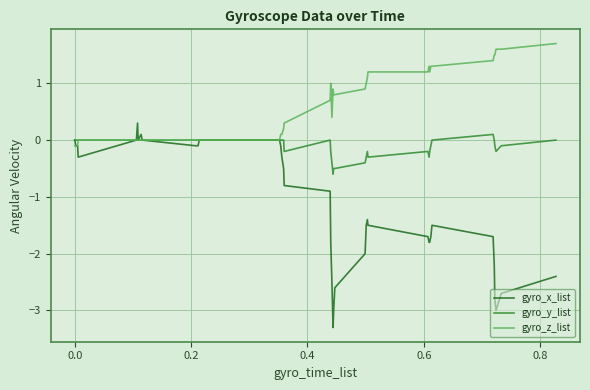

What are all the series names shown in the legend?

gyro_x_list, gyro_y_list, gyro_z_list